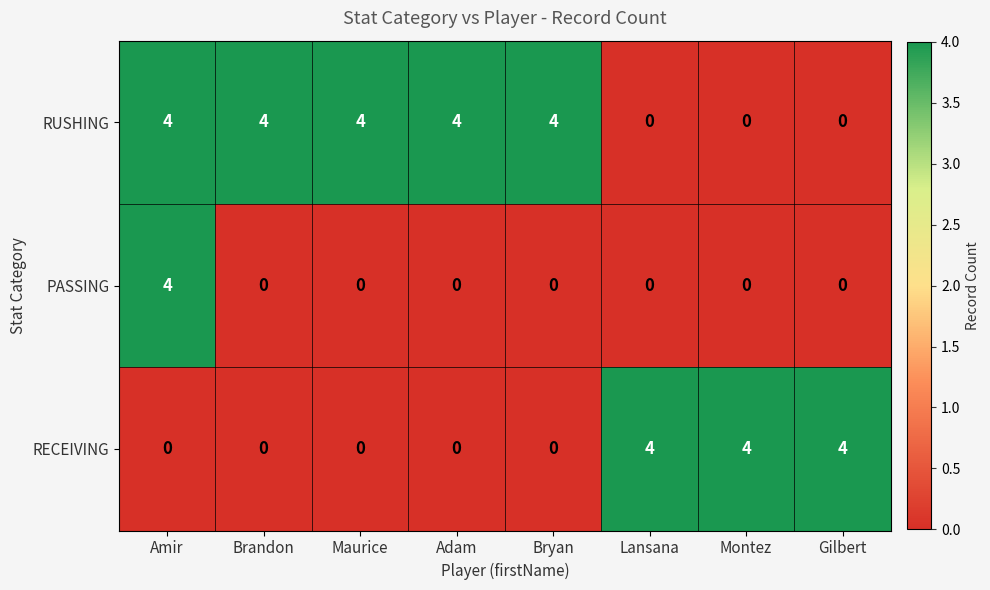

What is the highest value of the RECEIVING series?

4